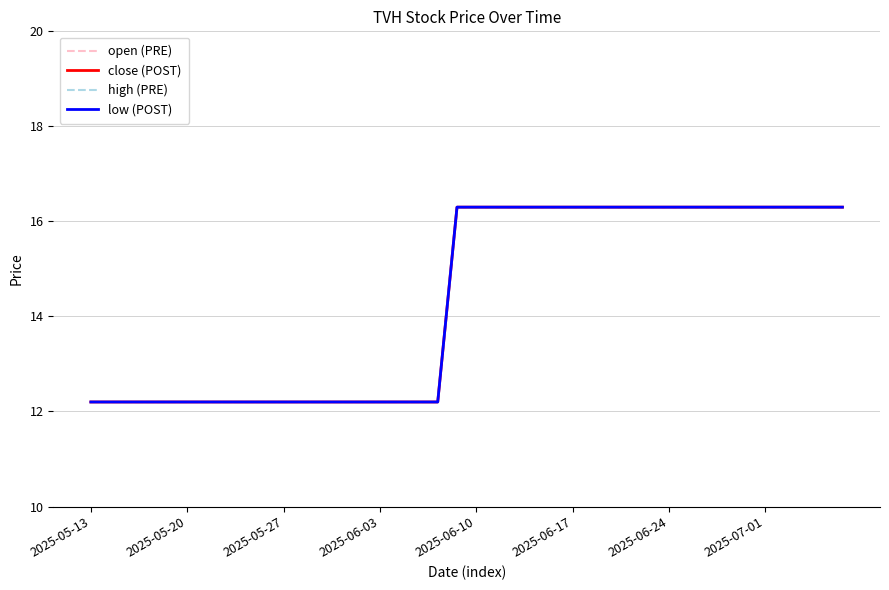

Reading left to right, extract all data points from this chart.

open (PRE): 12.2	12.2	12.2	12.2	12.2	12.2	12.2	12.2	12.2	12.2	12.2	12.2	12.2	12.2	12.2	12.2	12.2	12.2	12.2	16.3	16.3	16.3	16.3	16.3	16.3	16.3	16.3	16.3	16.3	16.3	16.3	16.3	16.3	16.3	16.3	16.3	16.3	16.3	16.3	16.3
close (POST): 12.2	12.2	12.2	12.2	12.2	12.2	12.2	12.2	12.2	12.2	12.2	12.2	12.2	12.2	12.2	12.2	12.2	12.2	12.2	16.3	16.3	16.3	16.3	16.3	16.3	16.3	16.3	16.3	16.3	16.3	16.3	16.3	16.3	16.3	16.3	16.3	16.3	16.3	16.3	16.3
high (PRE): 12.2	12.2	12.2	12.2	12.2	12.2	12.2	12.2	12.2	12.2	12.2	12.2	12.2	12.2	12.2	12.2	12.2	12.2	12.2	16.3	16.3	16.3	16.3	16.3	16.3	16.3	16.3	16.3	16.3	16.3	16.3	16.3	16.3	16.3	16.3	16.3	16.3	16.3	16.3	16.3
low (POST): 12.2	12.2	12.2	12.2	12.2	12.2	12.2	12.2	12.2	12.2	12.2	12.2	12.2	12.2	12.2	12.2	12.2	12.2	12.2	16.3	16.3	16.3	16.3	16.3	16.3	16.3	16.3	16.3	16.3	16.3	16.3	16.3	16.3	16.3	16.3	16.3	16.3	16.3	16.3	16.3